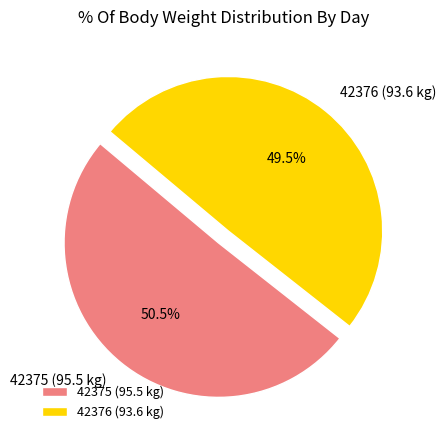

Is there any slice that represents more than half of the pie?

Yes